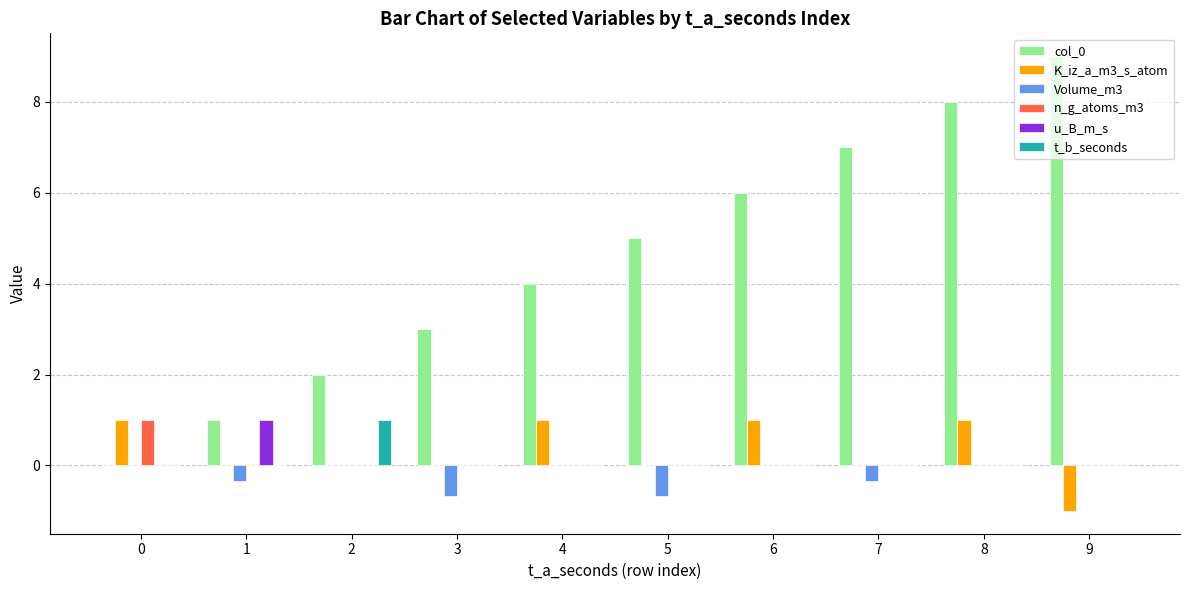

What is the greatest value displayed?

9.0